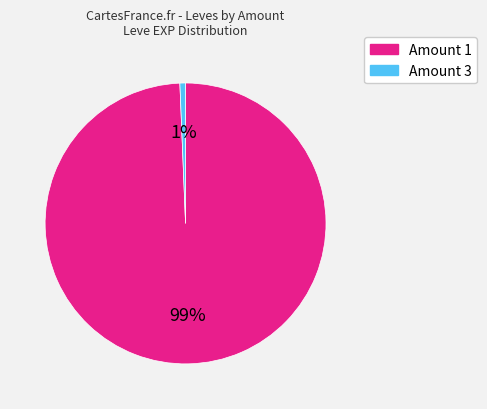

Does any single category account for the majority?

Yes